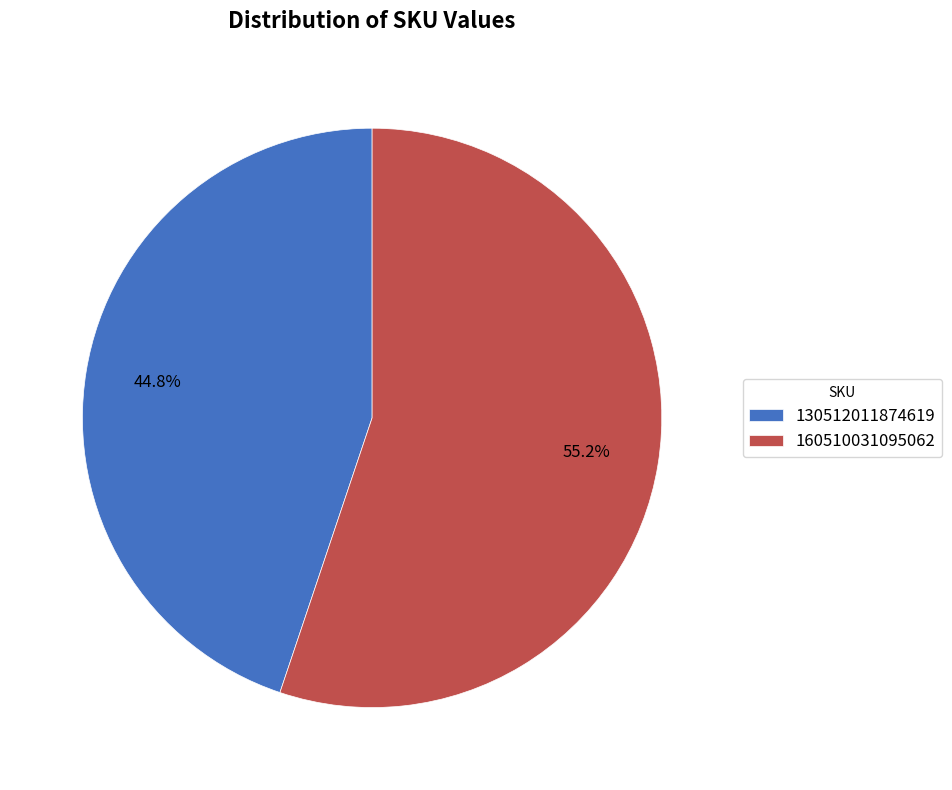

To the nearest percent, what is the difference between the 160510031095062 and 130512011874619 slice percentages?

10%